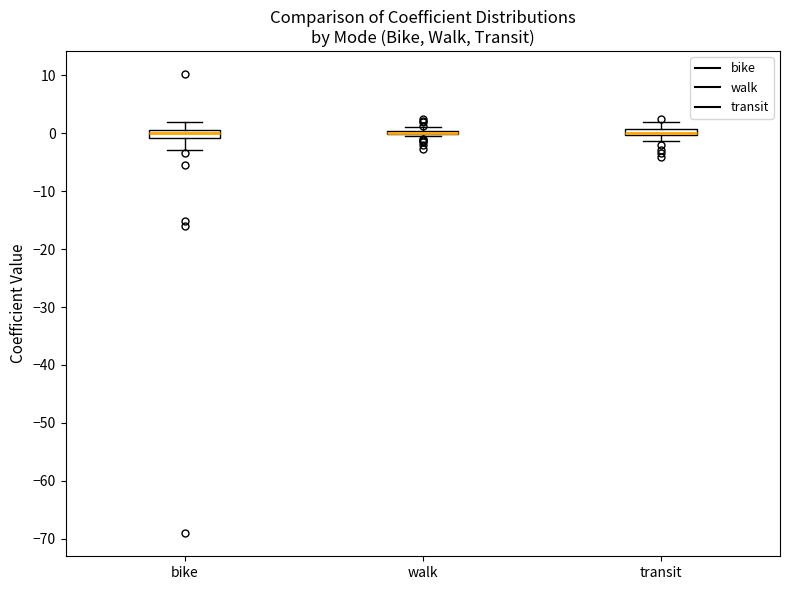

Where is the upper edge of the box for transit on the y-axis? The values are not printed on the chart, so give them approximately, as read against the axis.

1